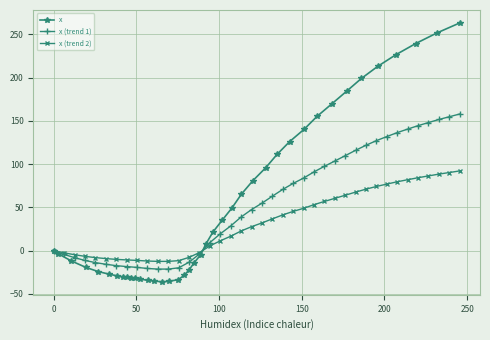

Reading left to right, what are all the values shown in this chart?

x: 0.0	-3.8	-12.0	-19.4	-24.3	-27.1	-29.3	-30.3	-30.8	-31.5	-32.0	-32.9	-34.5	-35.1	-36.1	-35.5	-33.5	-28.7	-22.4	-14.5	-4.9	7.6	21.3	35.0	49.4	65.3	80.8	95.6	111.1	125.9	140.2	155.1	169.5	184.2	198.9	212.9	226.5	239.3	251.7	263.1
x (trend 1): 0.0	-4.5	-8.2	-11.4	-13.9	-15.8	-17.4	-18.5	-19.4	-20.6	-21.4	-21.4	-19.9	-13.4	-3.9	9.3	19.4	28.5	38.9	47.4	54.8	62.9	70.7	77.7	83.8	91.0	97.4	103.5	109.7	115.9	121.8	127.1	131.8	136.4	140.4	144.4	148.0	151.5	154.7	157.9
x (trend 2): 0.0	-2.6	-4.8	-6.6	-8.1	-9.2	-10.1	-10.8	-11.3	-12.0	-12.5	-12.5	-11.6	-7.8	-2.3	5.4	11.3	16.6	22.7	27.7	32.0	36.7	41.3	45.3	48.9	53.1	56.8	60.4	64.0	67.6	71.0	74.1	76.9	79.6	81.9	84.2	86.3	88.4	90.2	92.1